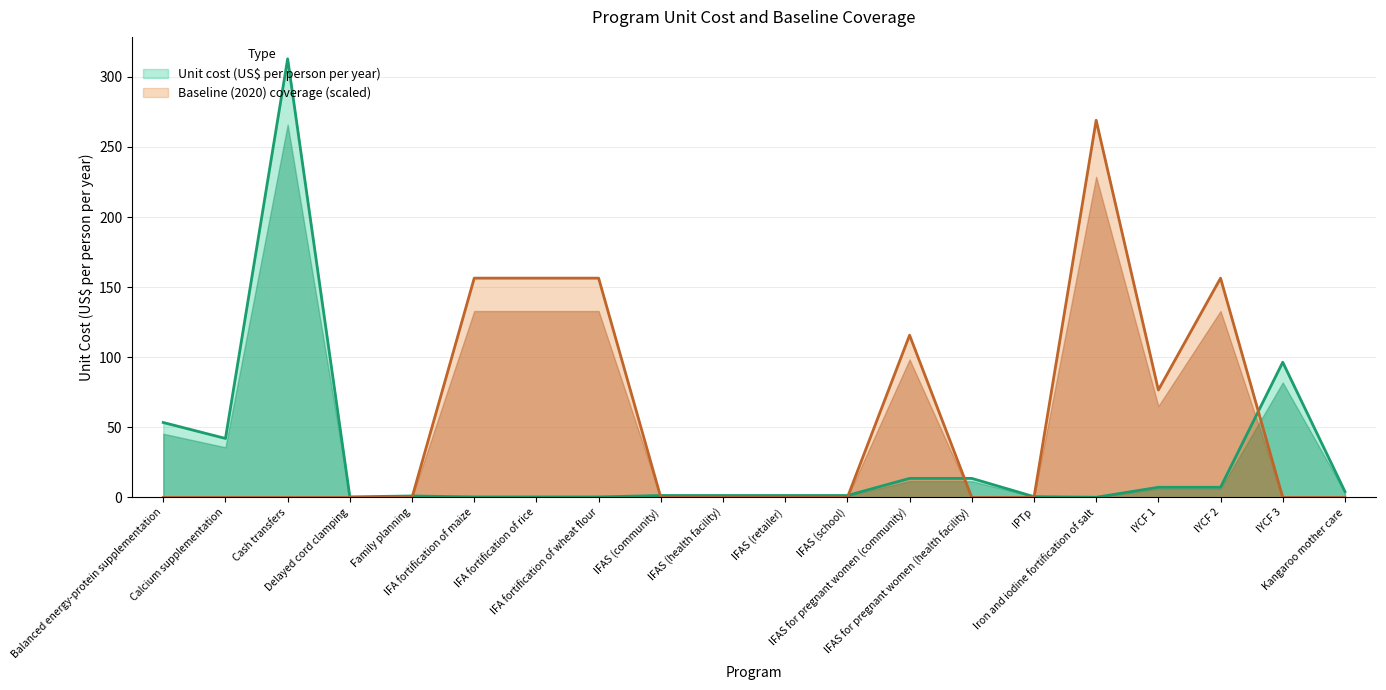

What are all the series names shown in the legend?

Unit cost (US$ per person per year), Baseline (2020) coverage